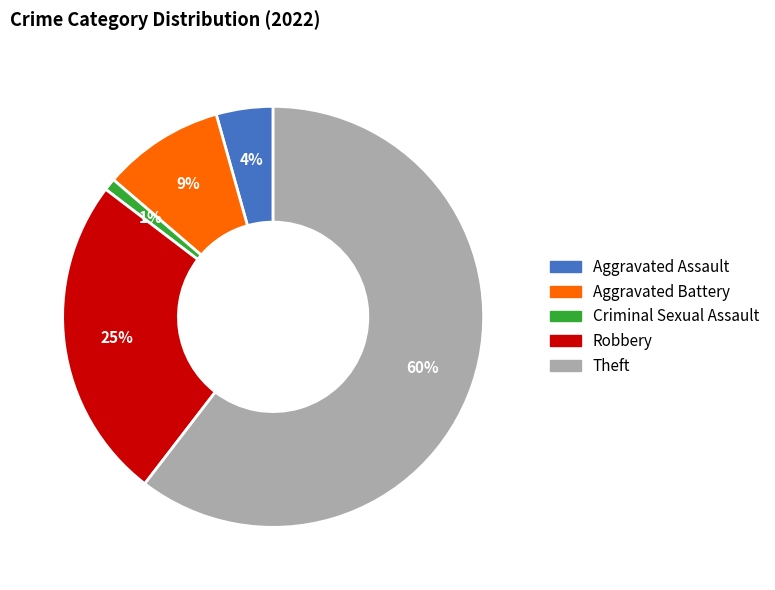

To the nearest percent, what is the combined percentage of Theft and Aggravated Assault?

65%